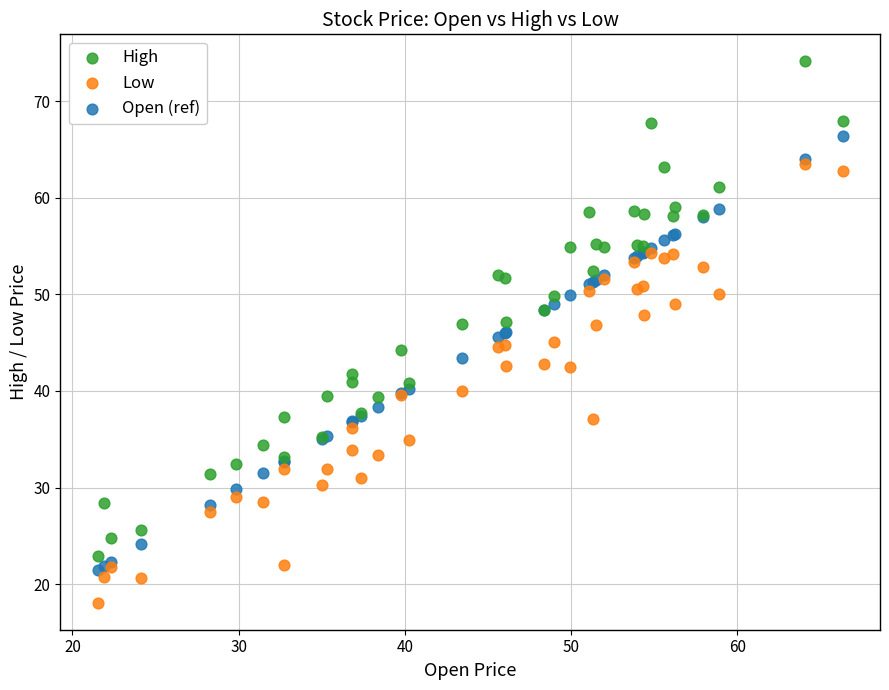

What are all the series names shown in the legend?

High, Low, Open (ref)